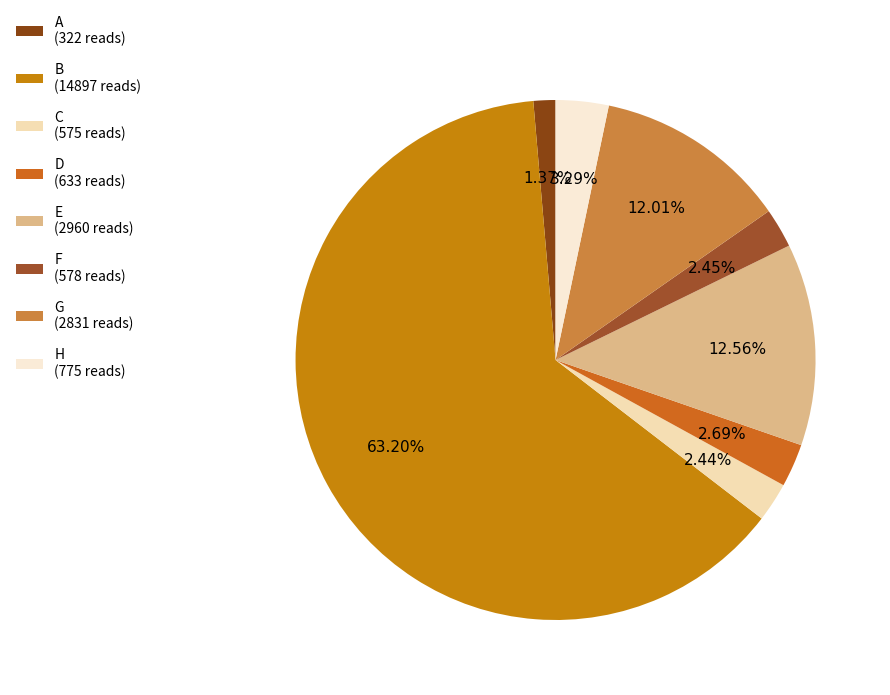

Which slice represents more than half of the pie?

B